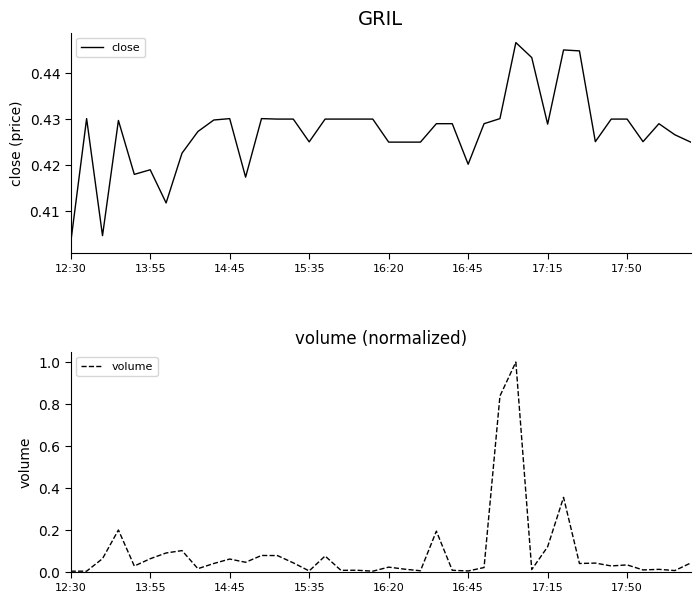

Reading left to right, extract all data points from this chart.

close: 0.4	0.4	0.4	0.4	0.4	0.4	0.4	0.4	0.4	0.4	0.4	0.4	0.4	0.4	0.4	0.4	0.4	0.4	0.4	0.4	0.4	0.4	0.4	0.4	0.4	0.4	0.4	0.4	0.4	0.4	0.4	0.4	0.4	0.4	0.4	0.4	0.4	0.4	0.4	0.4
volume: 0.0	0.0	0.1	0.2	0.0	0.1	0.1	0.1	0.0	0.0	0.1	0.0	0.1	0.1	0.0	0.0	0.1	0.0	0.0	0.0	0.0	0.0	0.0	0.2	0.0	0.0	0.0	0.8	1.0	0.0	0.1	0.4	0.0	0.0	0.0	0.0	0.0	0.0	0.0	0.0